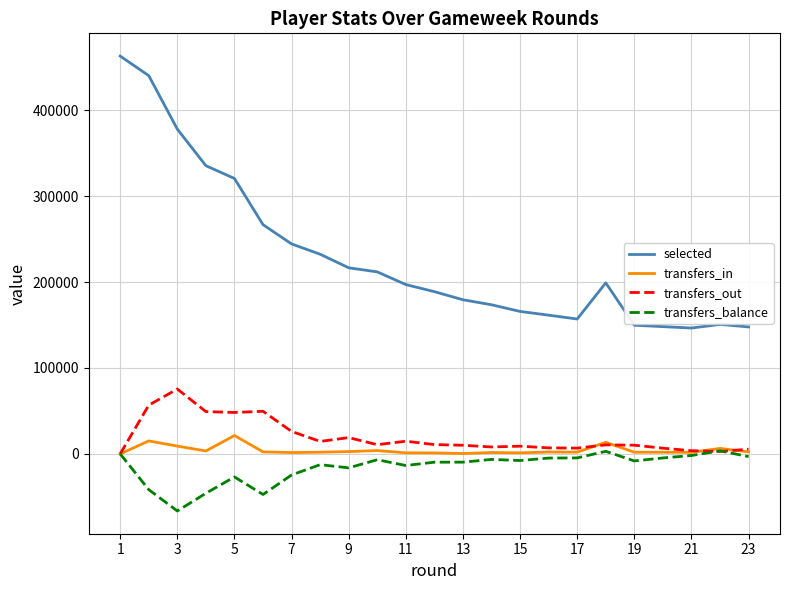

Which series has the largest total across all categories?

selected